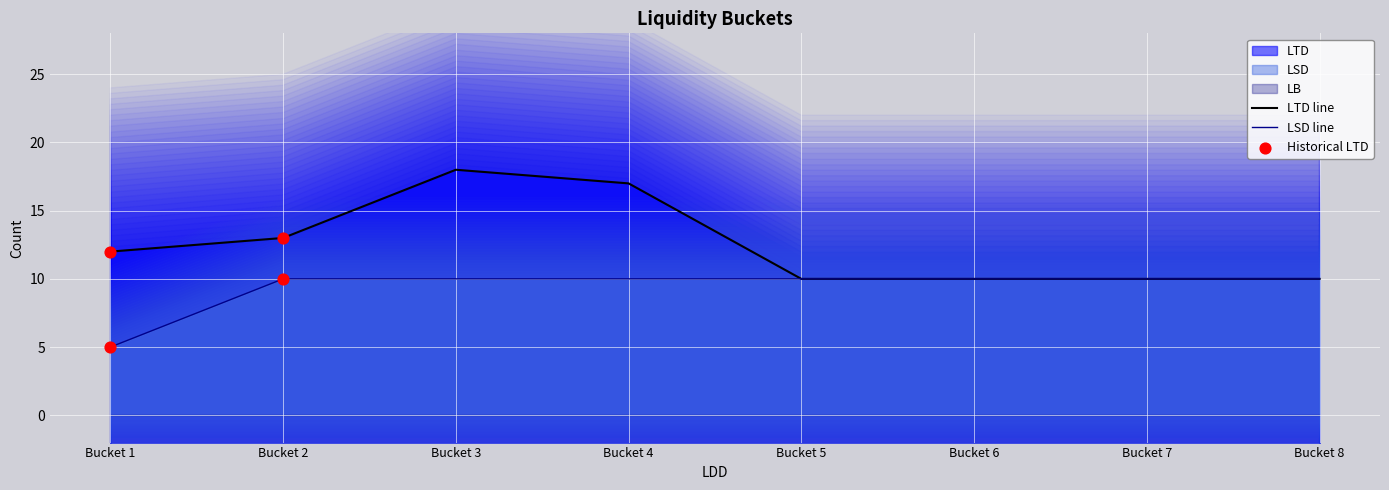

What is the total value across all series at Bucket 7?

20